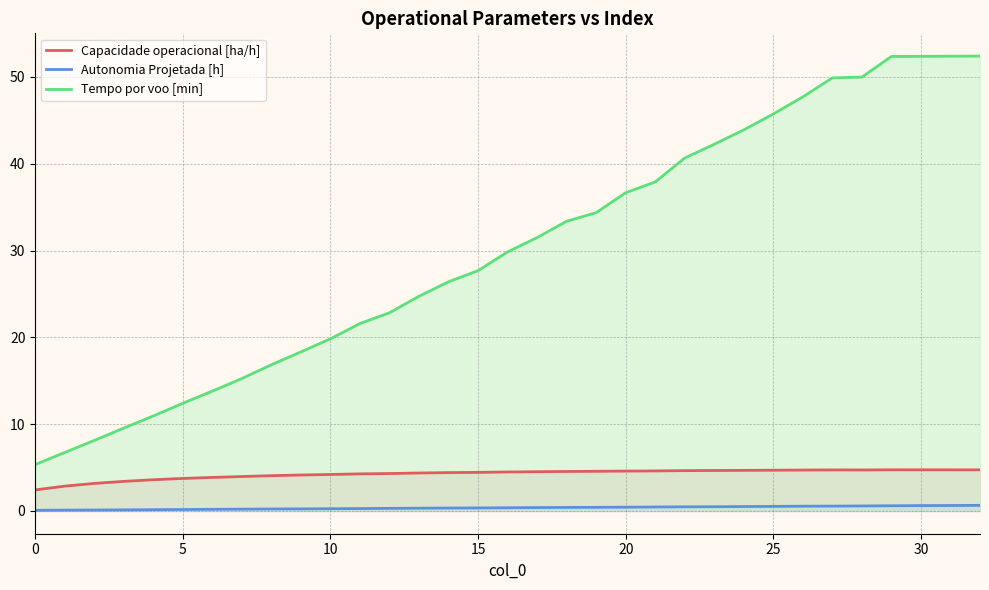

True or false: Tempo por voo [min] and Autonomia Projetada [h] intersect in this chart.

False